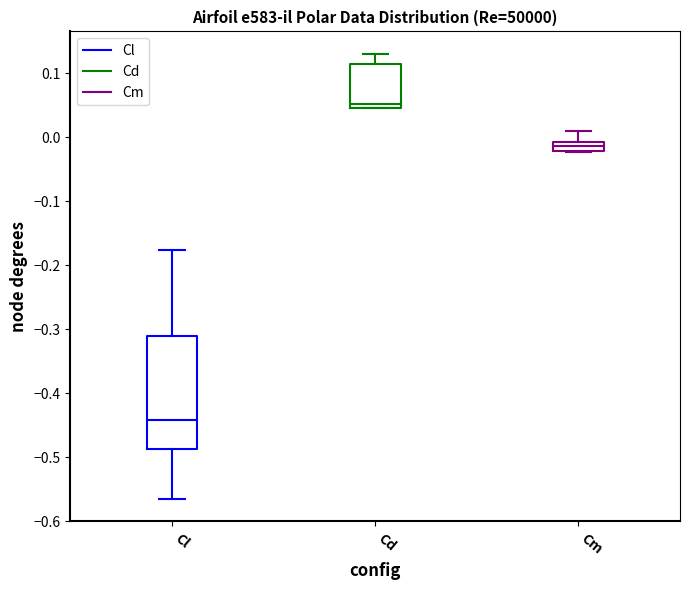

Which box's median line is the highest?

Cd